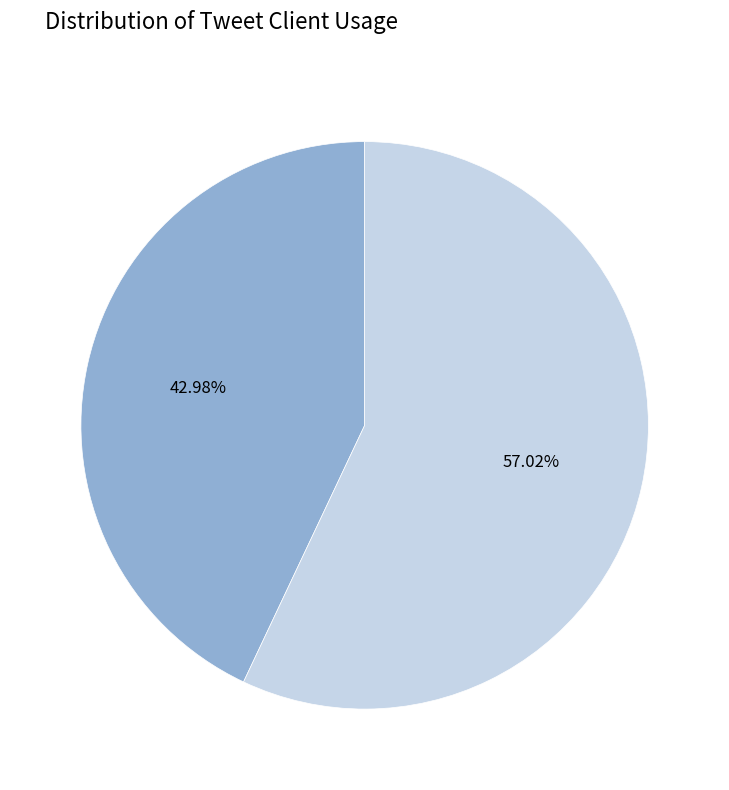

Does any single category account for the majority?

Yes